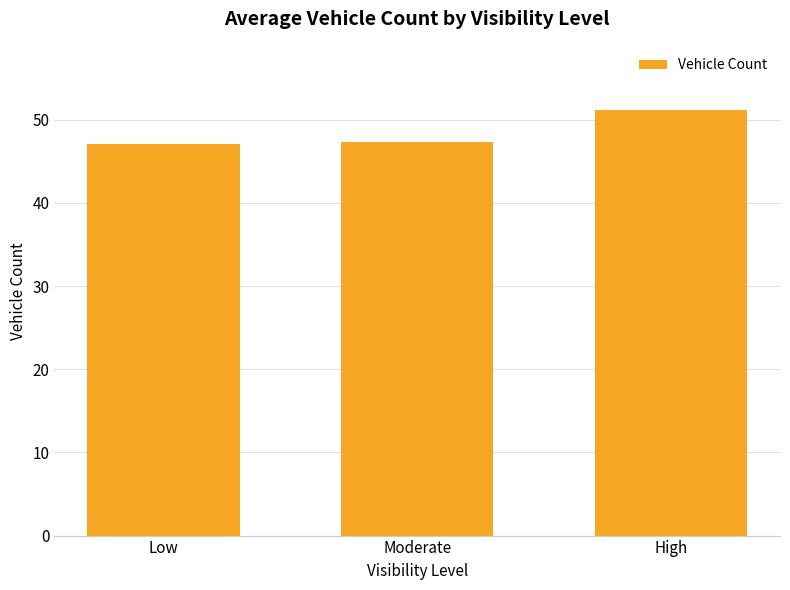

At which category does the chart reach its peak across all series?

High